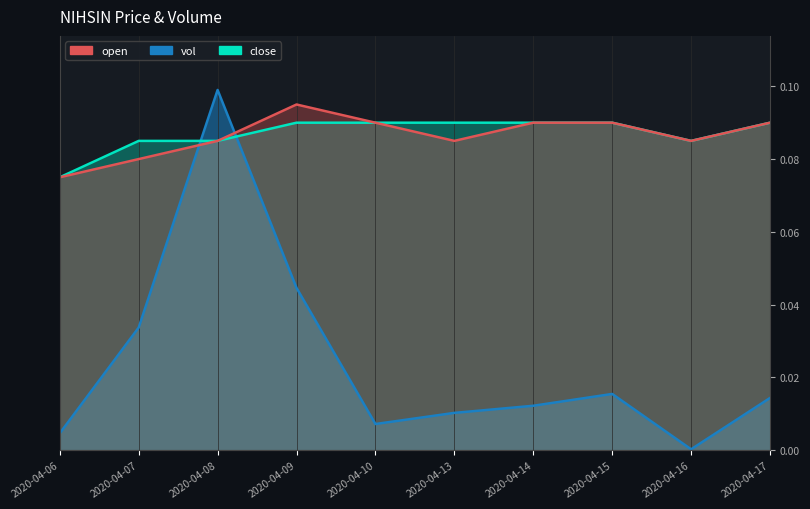

Which series changed the most between 2020-04-06 and 2020-04-14?

close